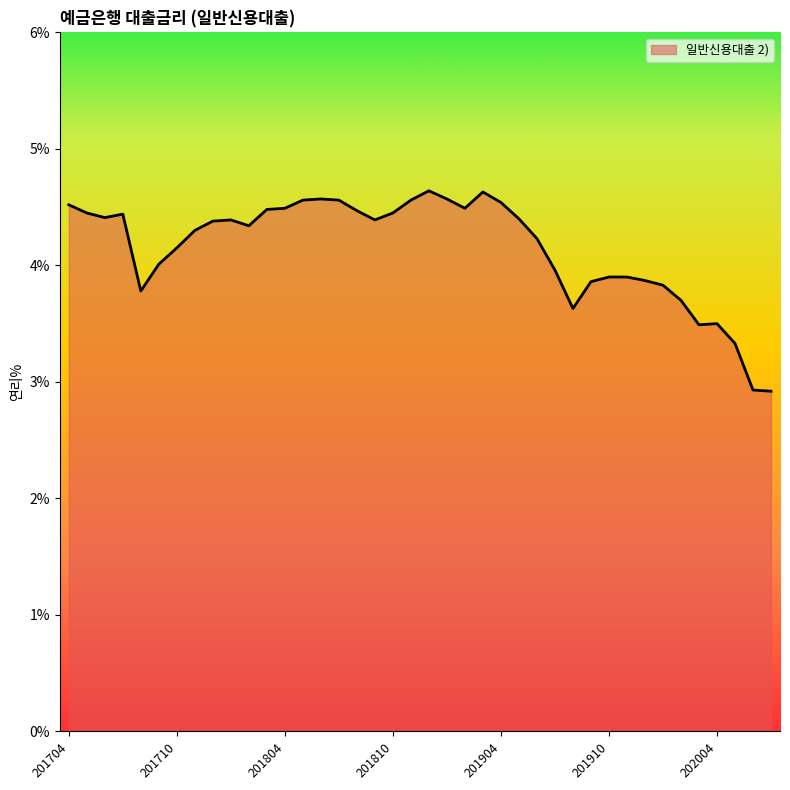

What is the greatest value displayed?

4.6